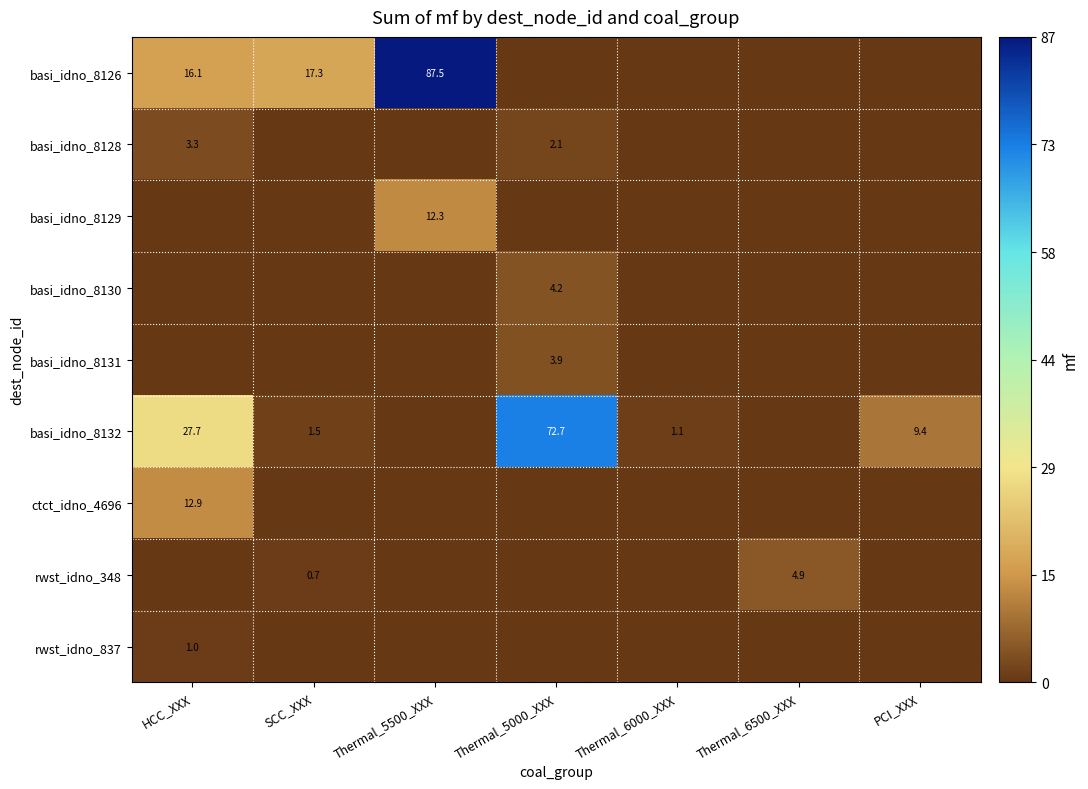

Which has a higher value, HCC_XXX or Thermal_5500_XXX?

Thermal_5500_XXX